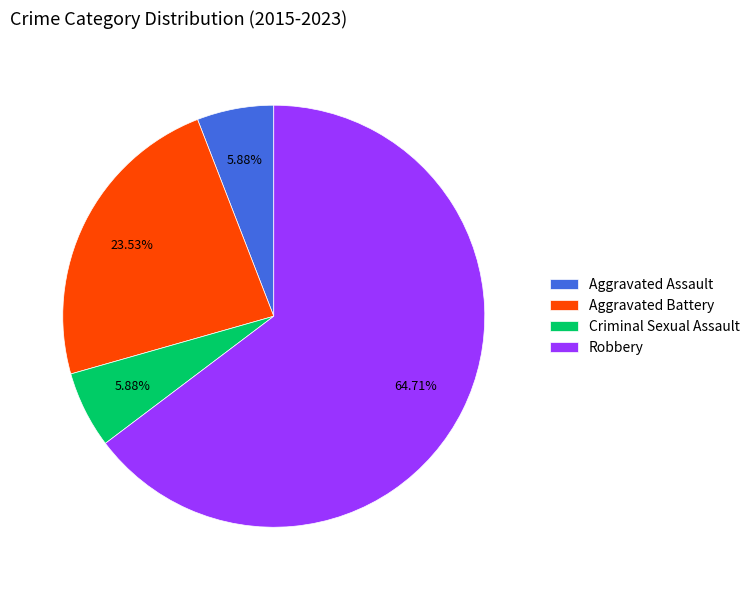

To the nearest percent, what is the combined percentage of Criminal Sexual Assault and Aggravated Battery?

29%